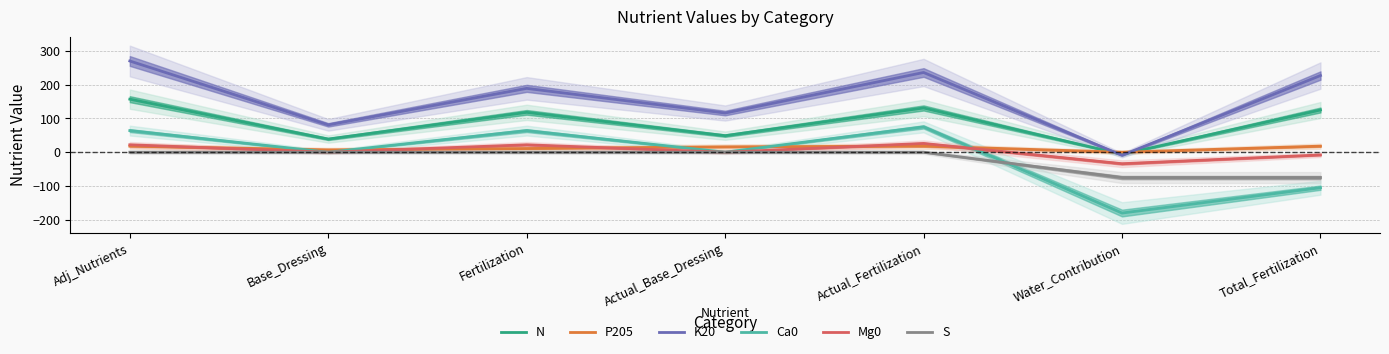

What is the total value across all series at Water_Contribution?

-304